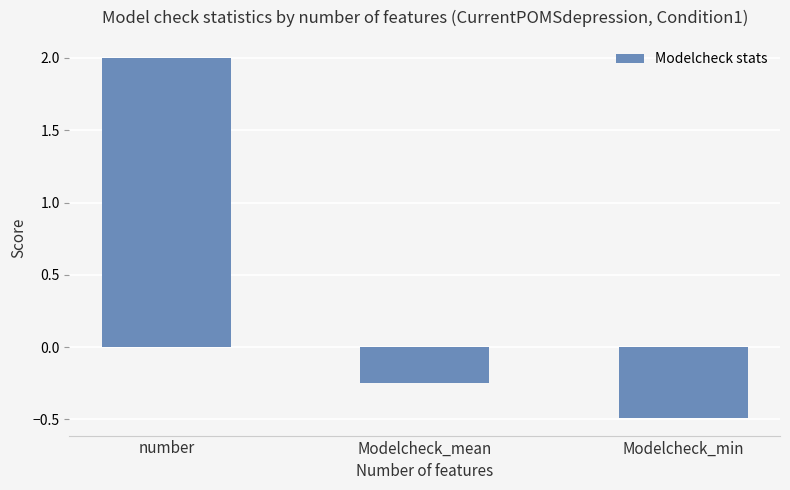

What is the label of the 1st bar from the right?

Modelcheck_min